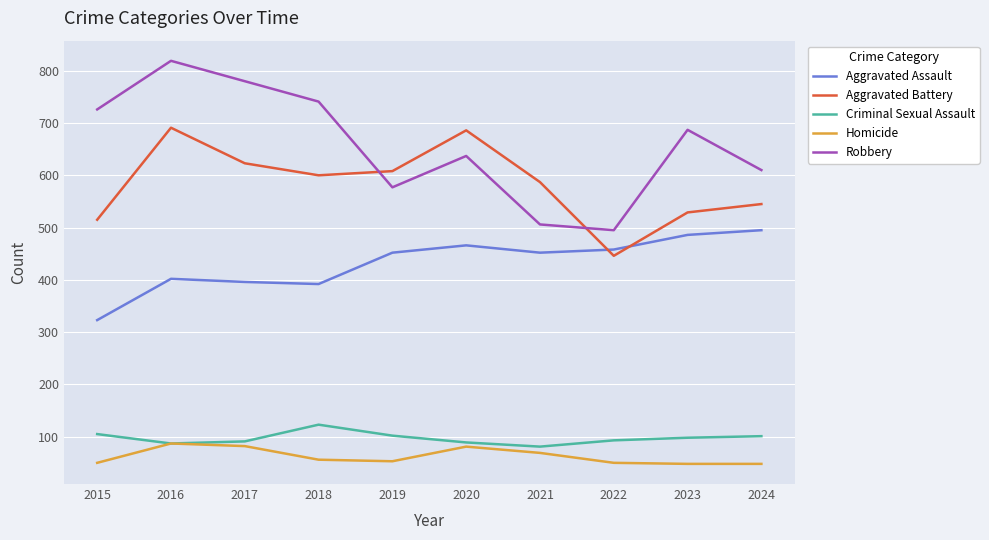

What are all the series names shown in the legend?

Aggravated Assault, Aggravated Battery, Criminal Sexual Assault, Homicide, Robbery